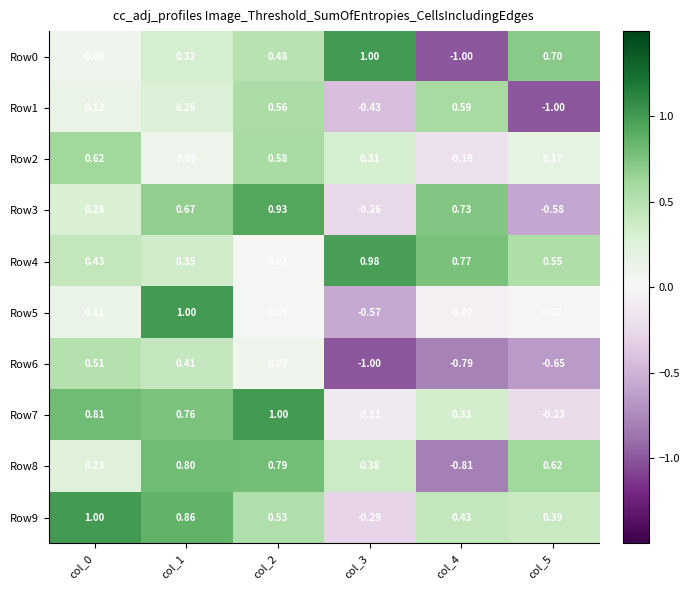

Which label corresponds to the smallest value in the chart?

col_4